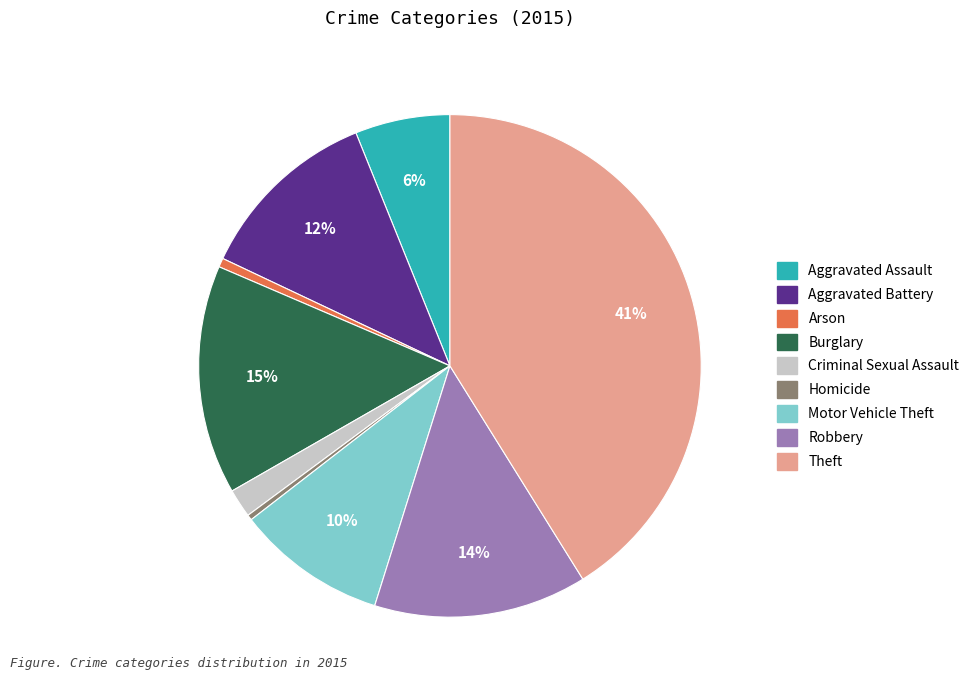

Is the sum of Aggravated Assault and Arson greater than half?

No